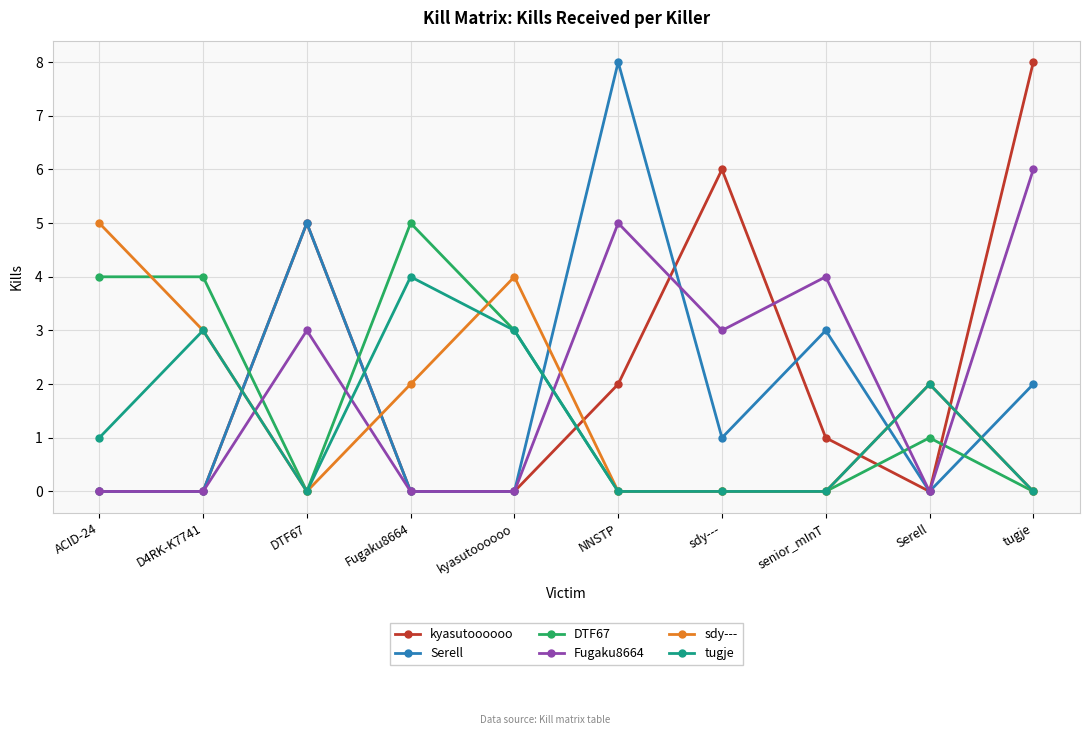

What is the label of the 5th point from the left?

kyasutoooooo